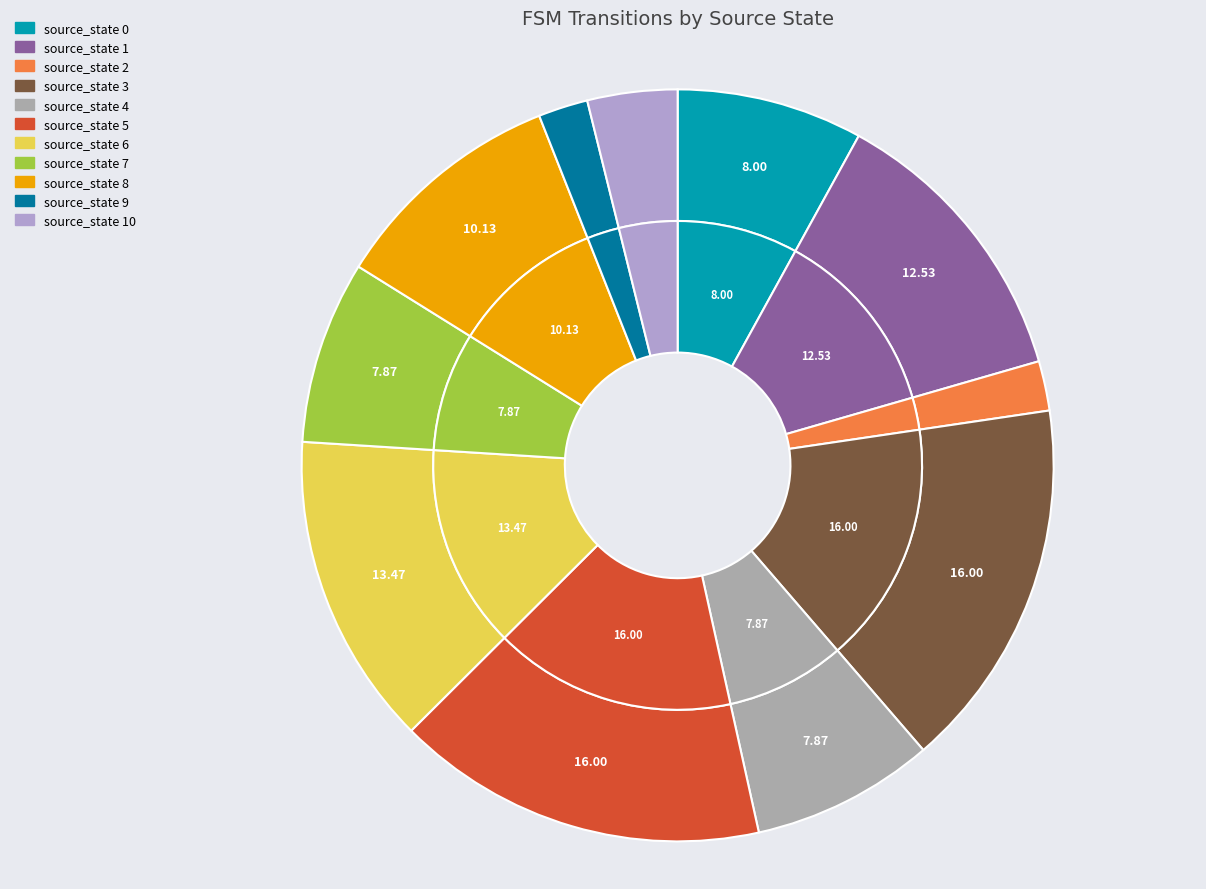

How much of the chart is everything except source_state 1?

87.5%